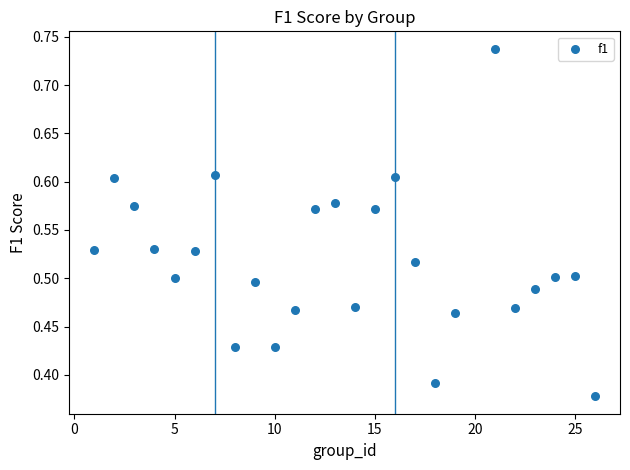

What is the range of X values (max minus min)?

25.0